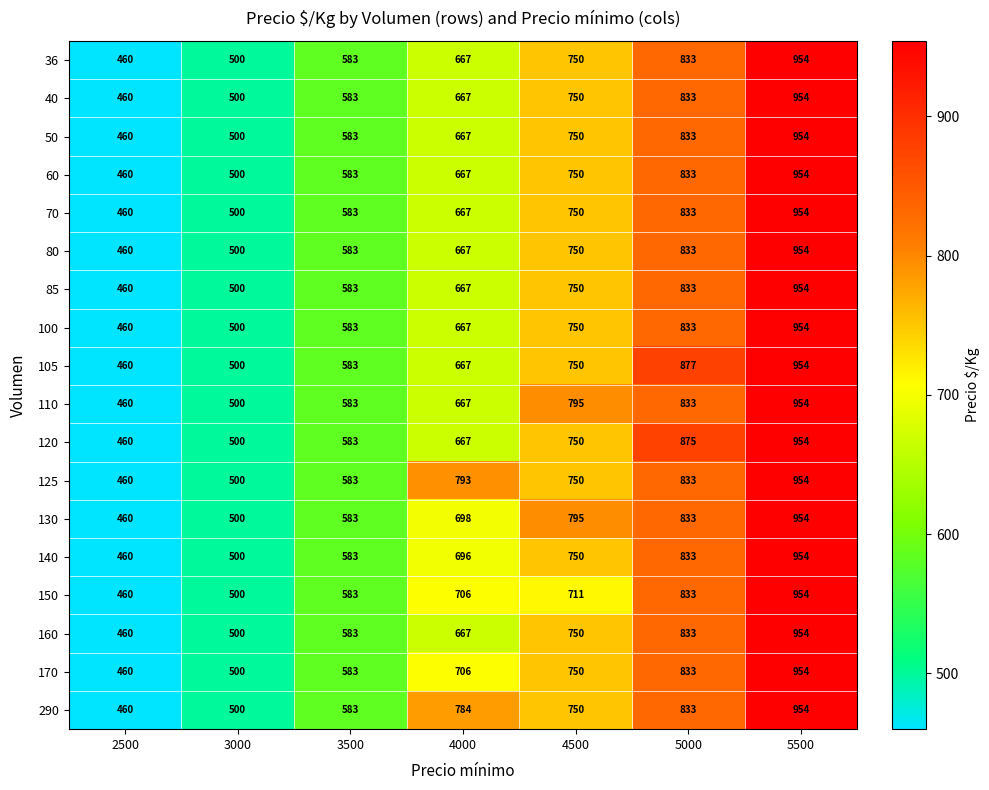

Read the 70 value at 3000, to the nearest 5.

500